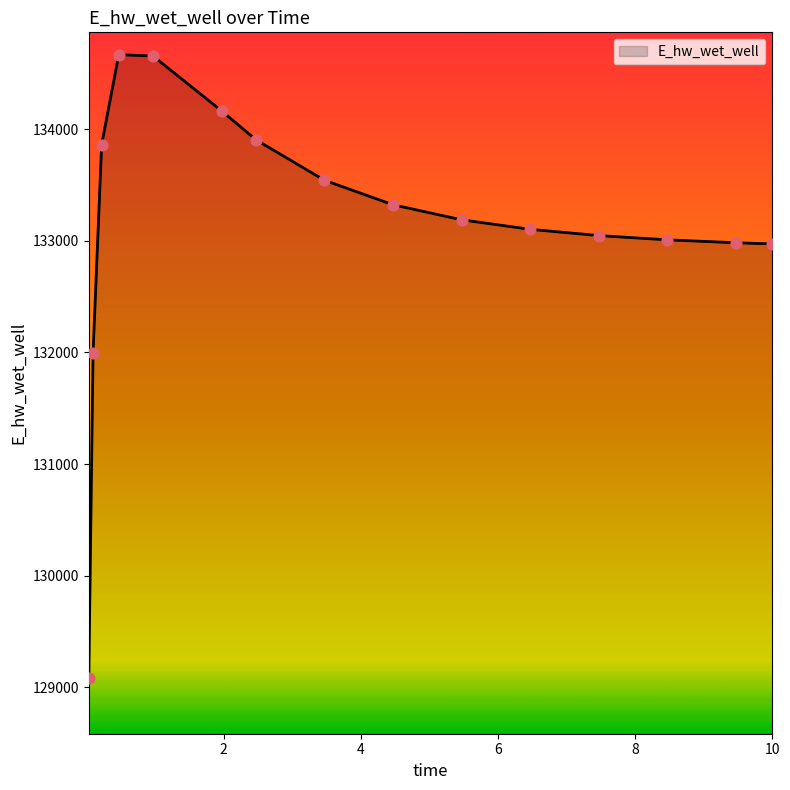

What is the difference between the maximum and minimum values?

5581.6